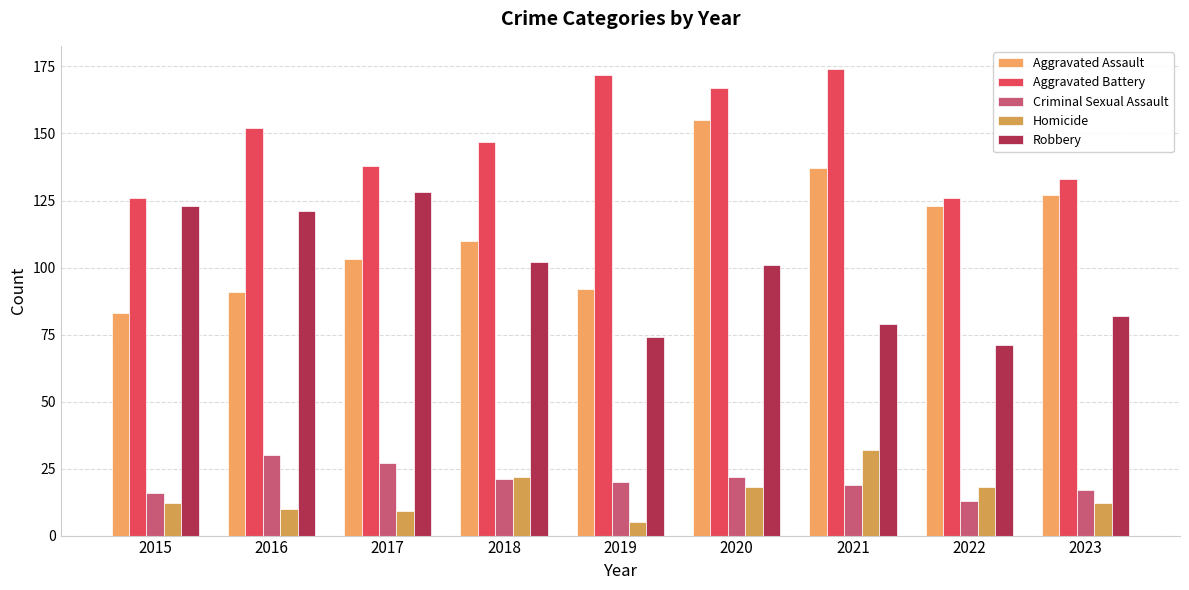

What is the sum of all Robbery values?

881